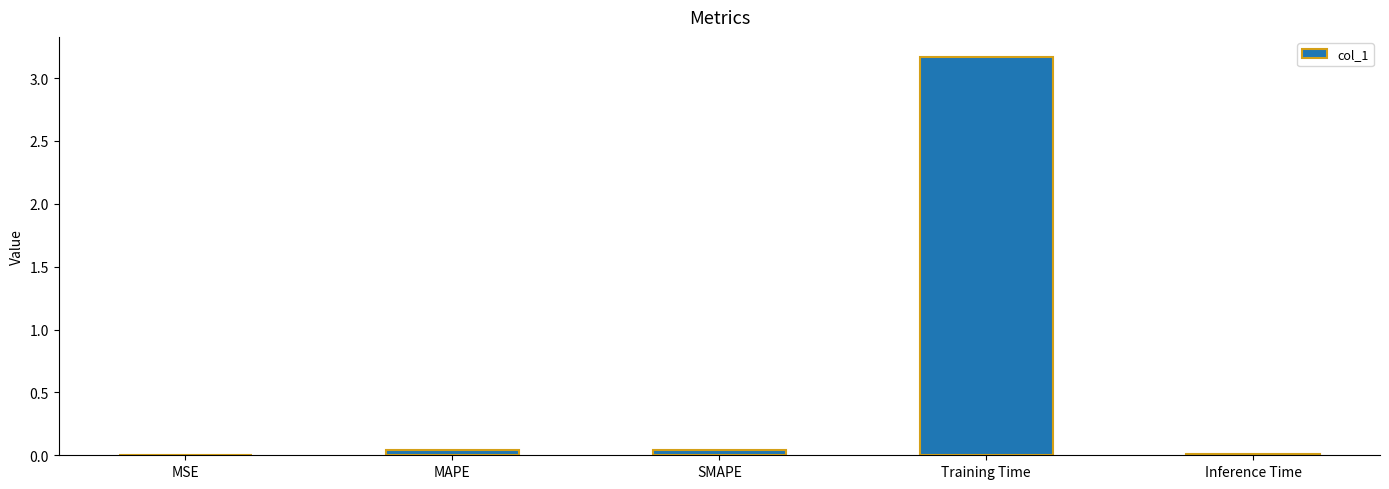

What is the greatest value displayed?

3.2